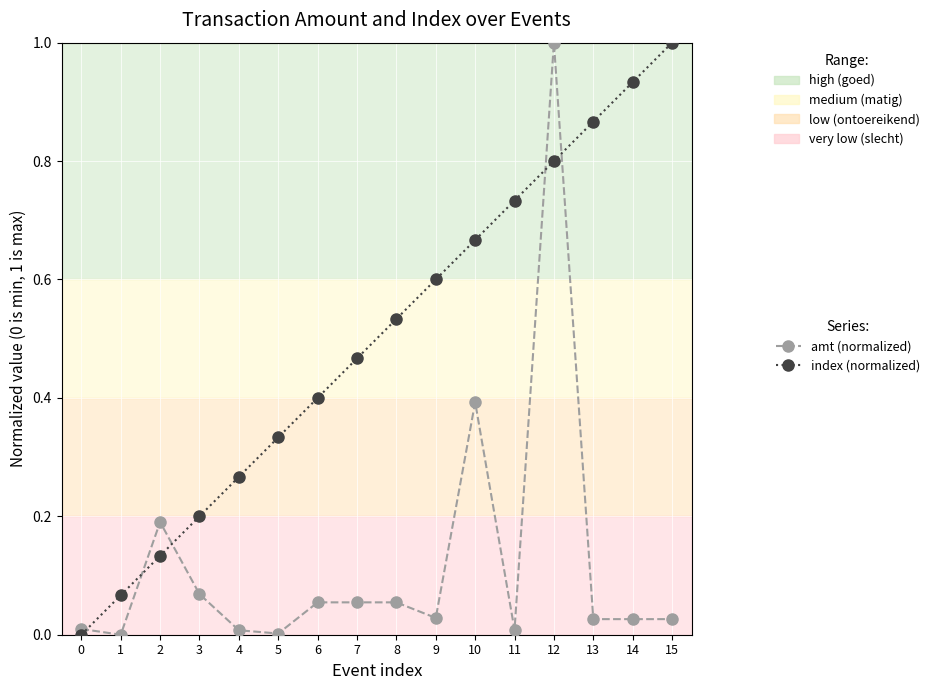

List the series in order of their overall mean, lowest first.

amt (normalized), index (normalized)